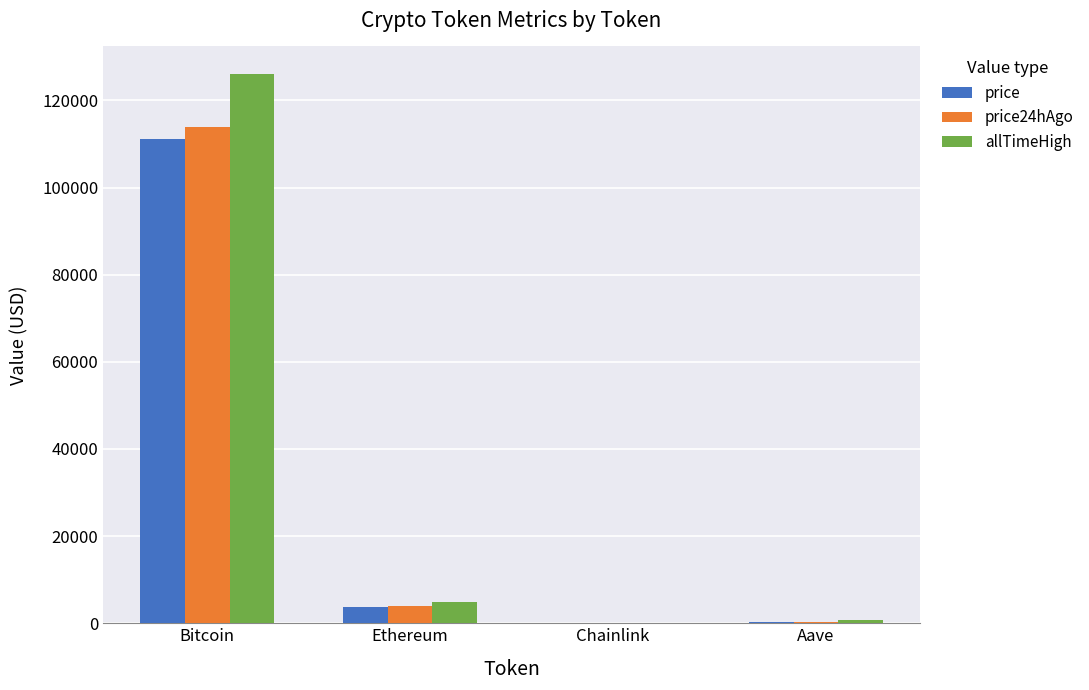

What is the sum of all allTimeHigh values?

131740.4